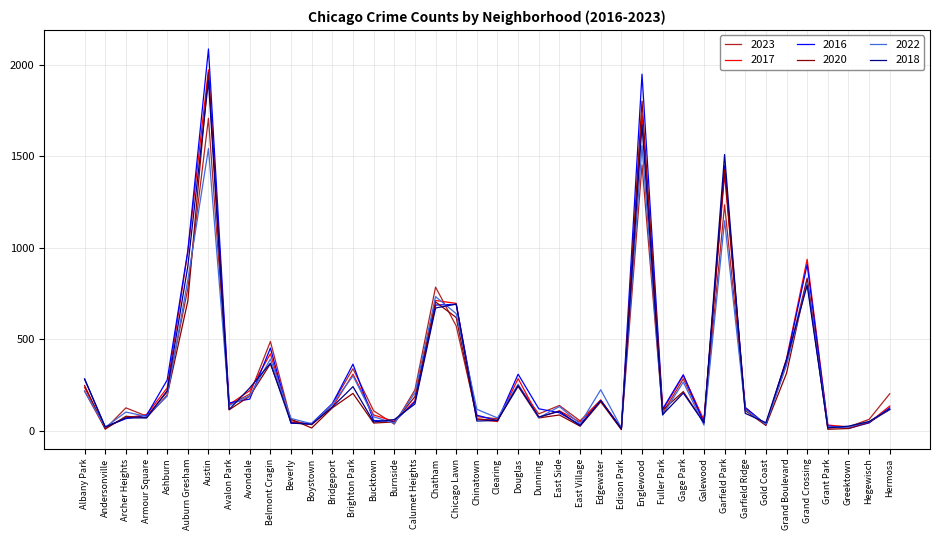

The 2017 series shows 46 at East Village. True or false?

True